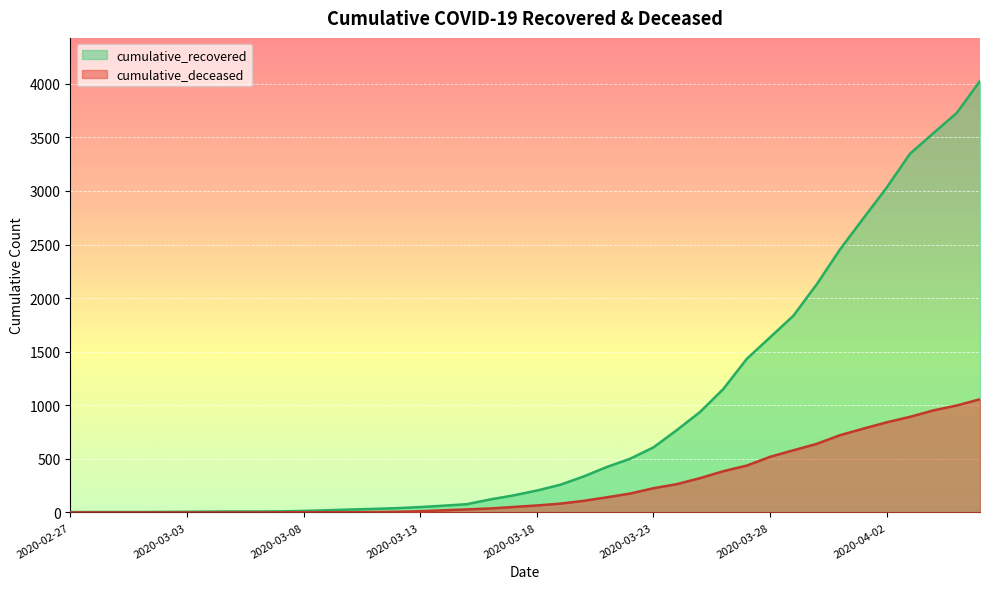

The cumulative_recovered series shows 47 at 2020-03-11. True or false?

False